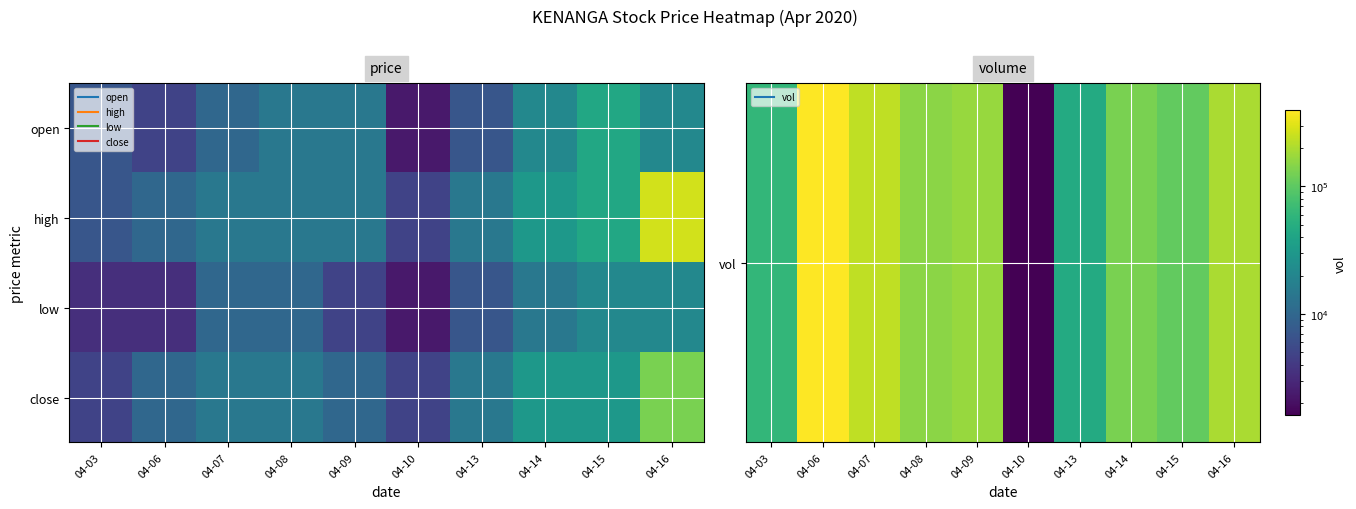

What is the total value across all series at 04-16?

197201.3